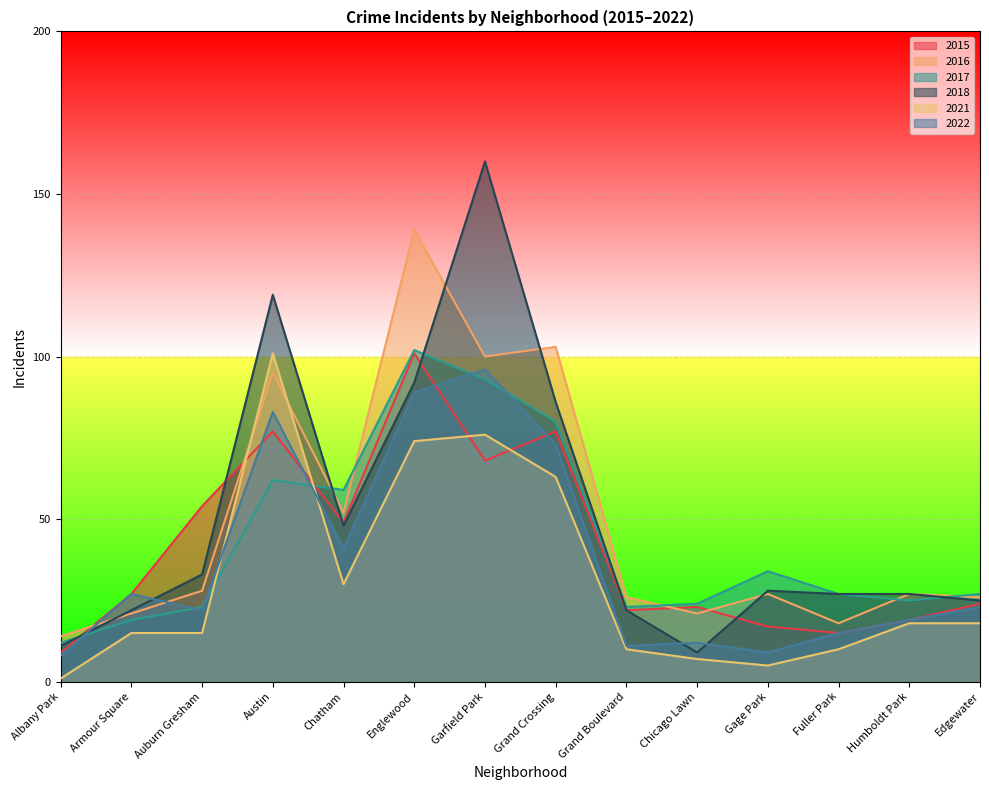

In 2022, how many points are lower than both neighbors (excluding endpoints)?

4